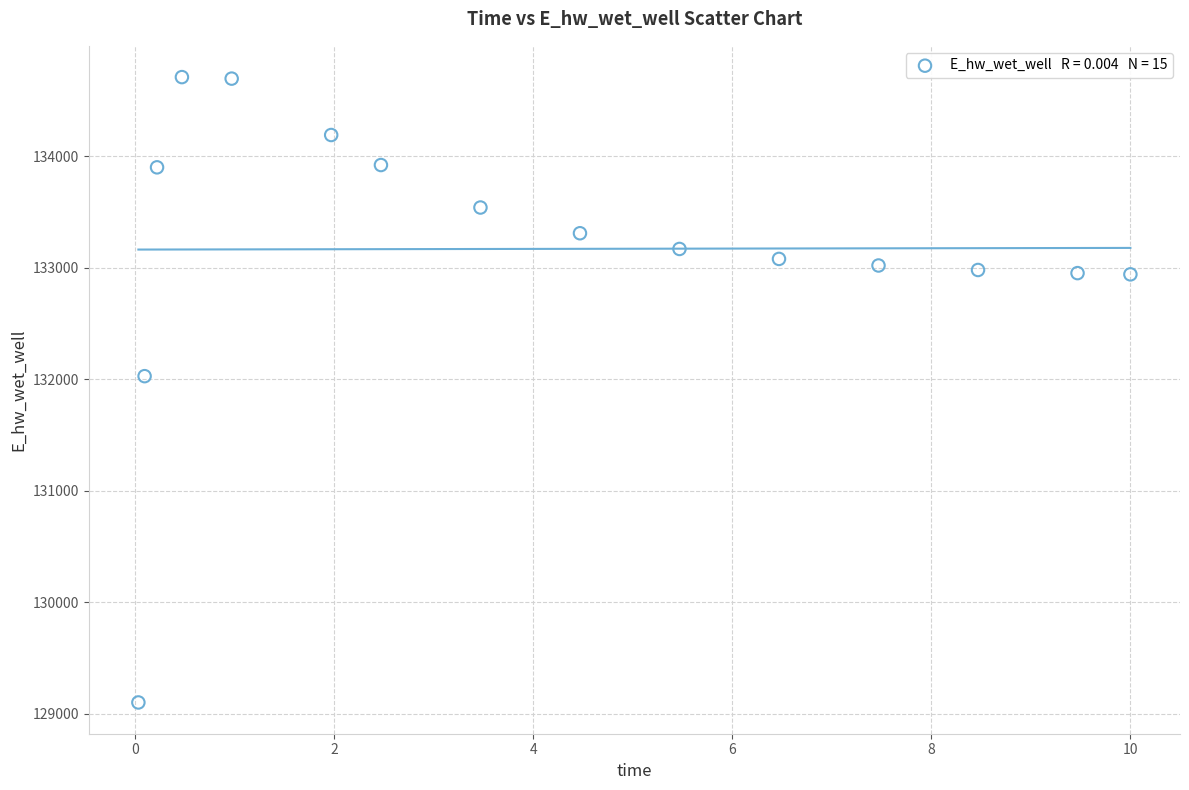

What Y value in the scatter plot is closest to 131906?

132028.6